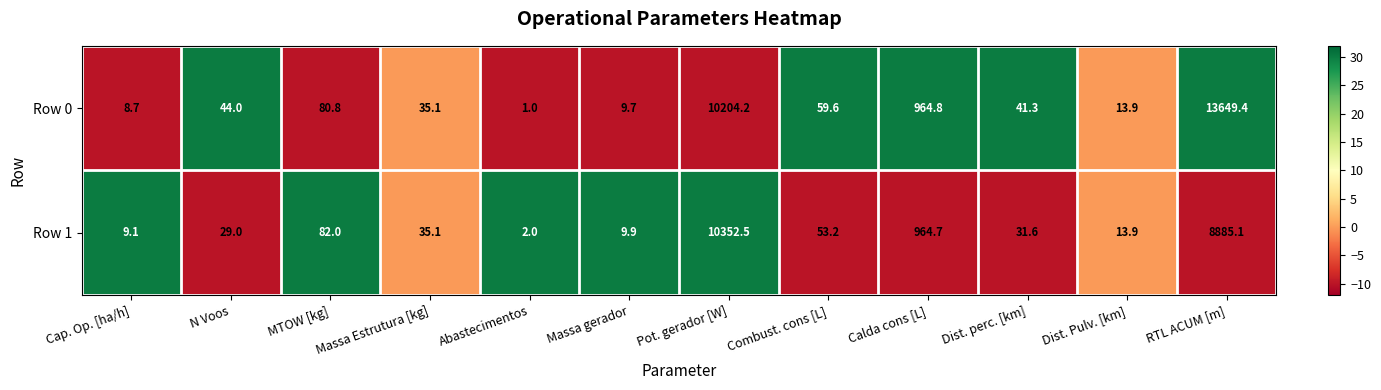

Where does the Row 1 series first go above 35?

MTOW [kg]